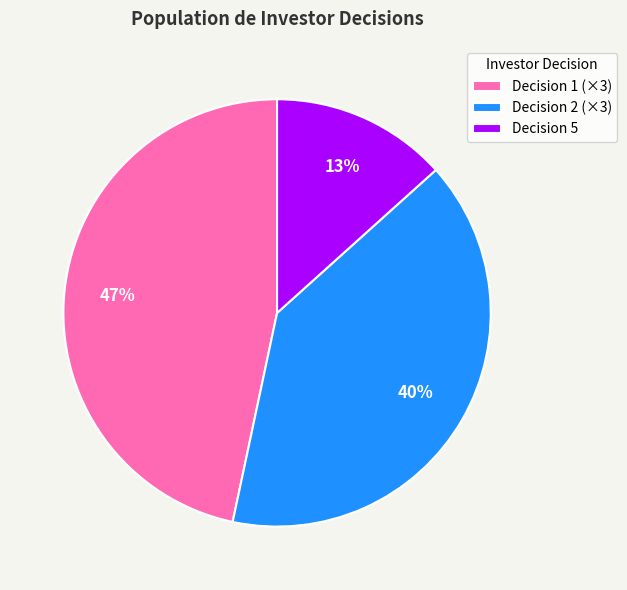

Is there a majority slice in this chart?

No